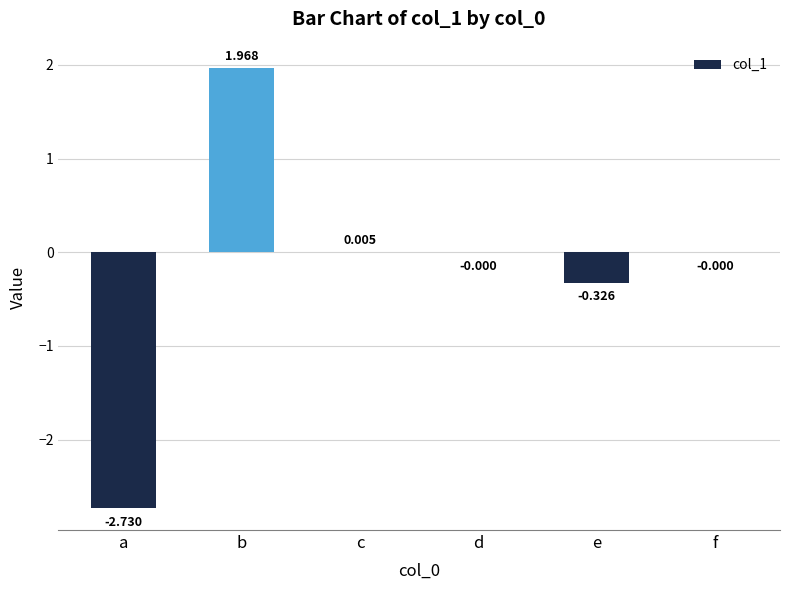

At which label does the data first exceed 0?

b